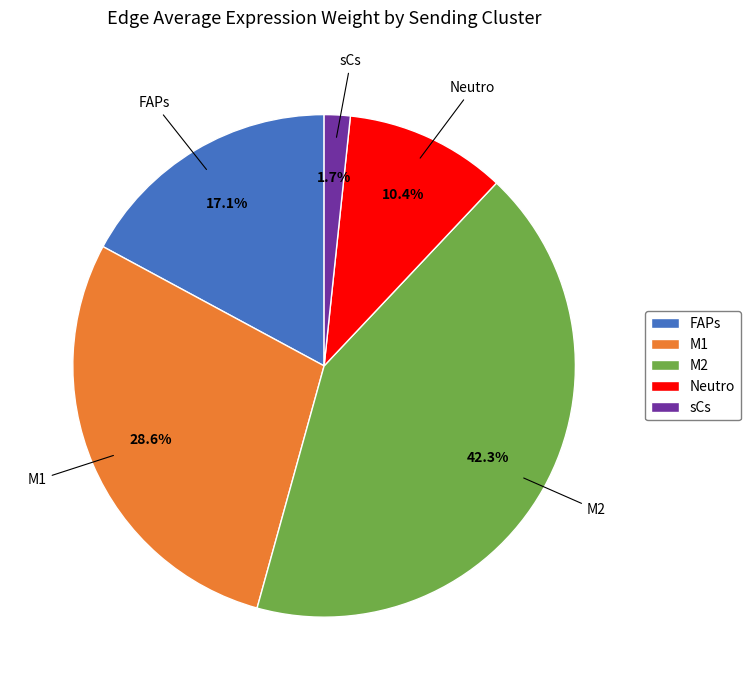

What is the largest slice in the pie chart?

M2